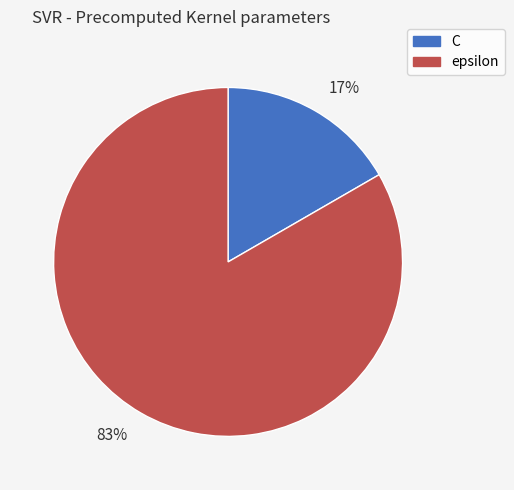

The 83% slice represents 83% of the pie. True or false?

True